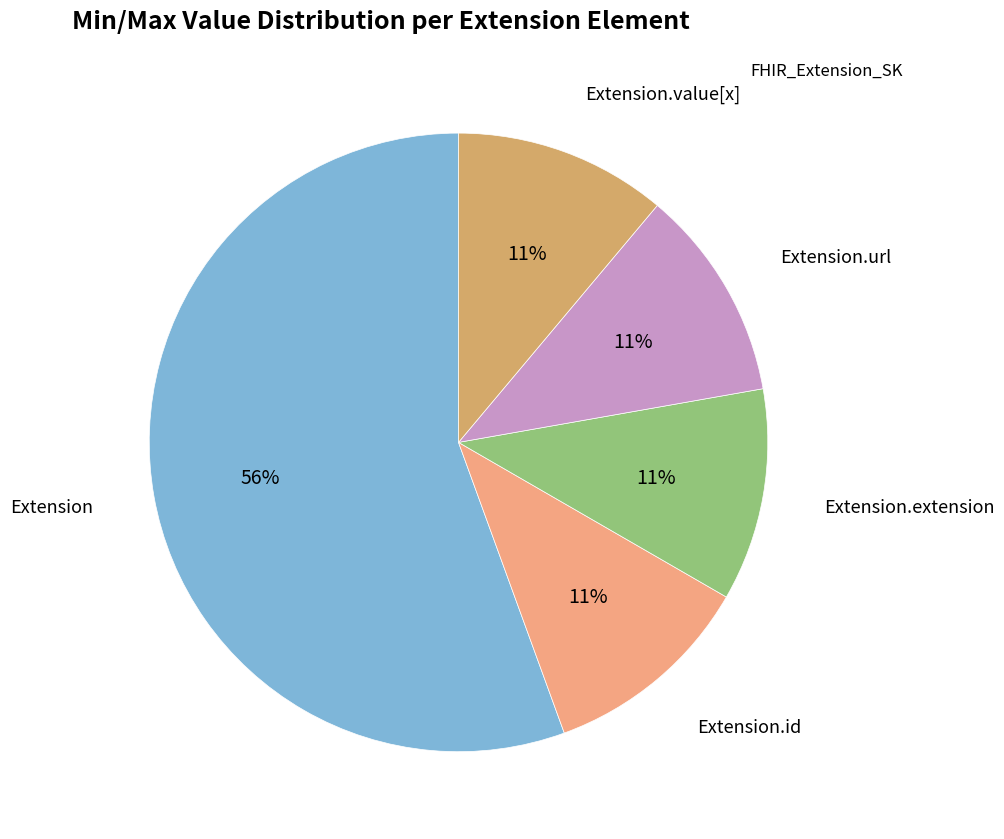

Is there a majority slice in this chart?

Yes